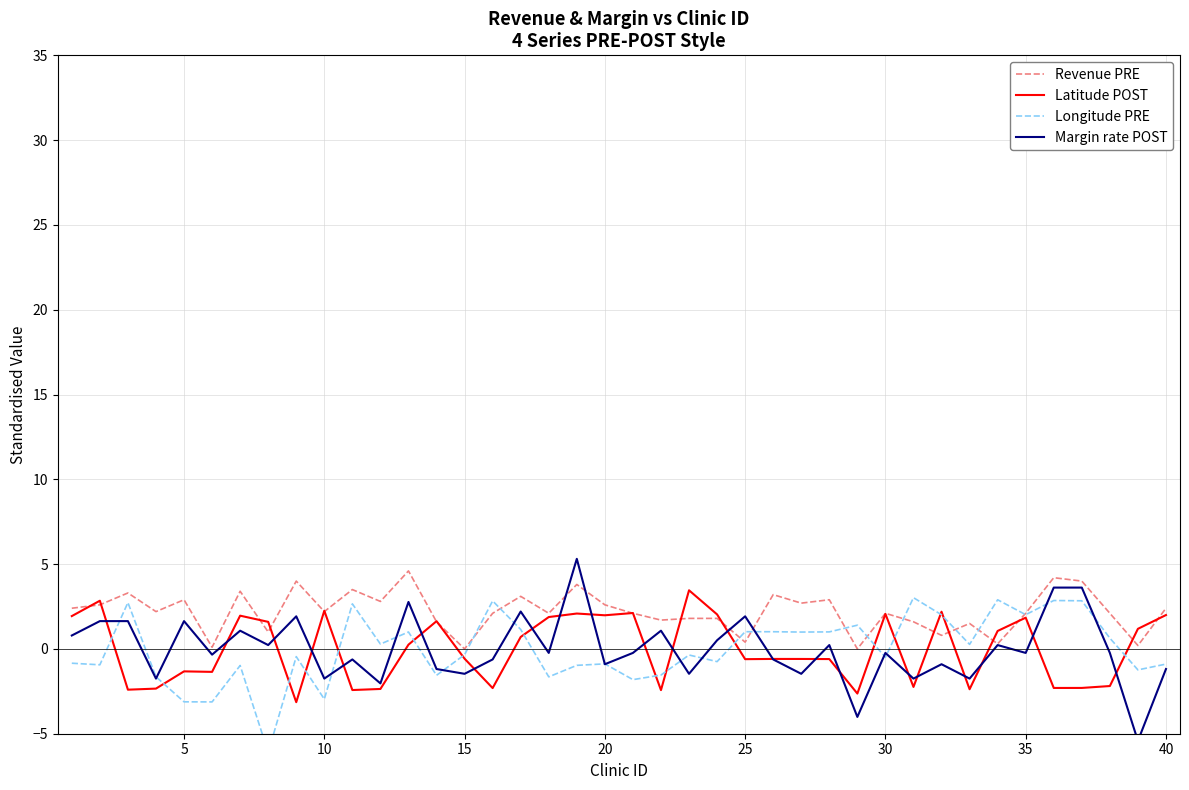

Is it true that Latitude POST equals 2.0 at 20?

True